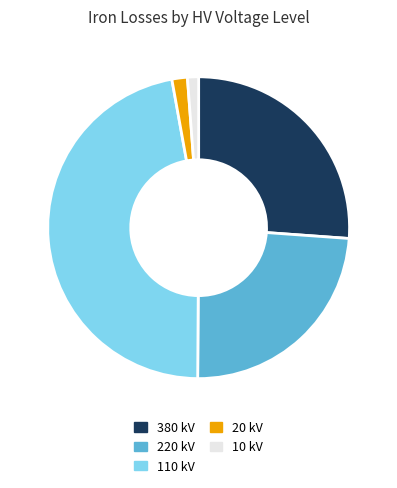

Combined, do 110 kV and 20 kV account for over 50%?

No